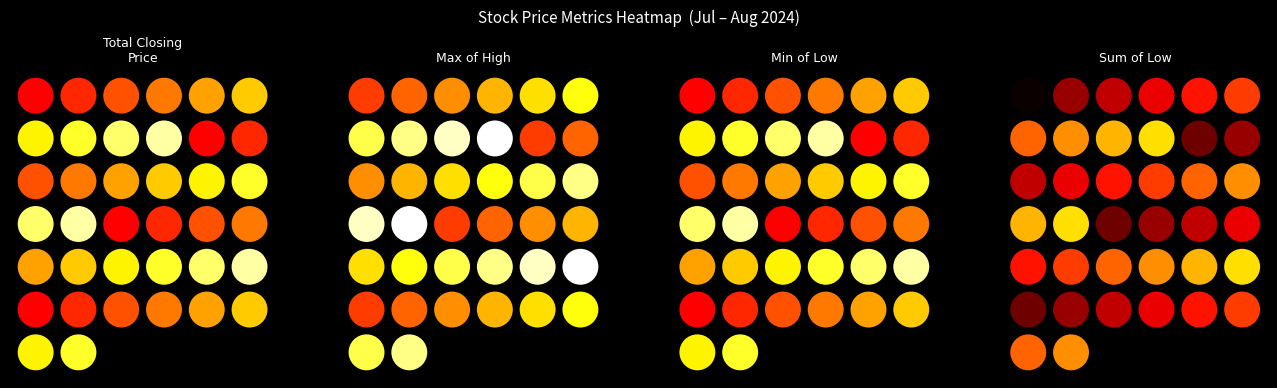

Is the value of Sum of Low at Max of High greater than the value of Max of High at 4?

No